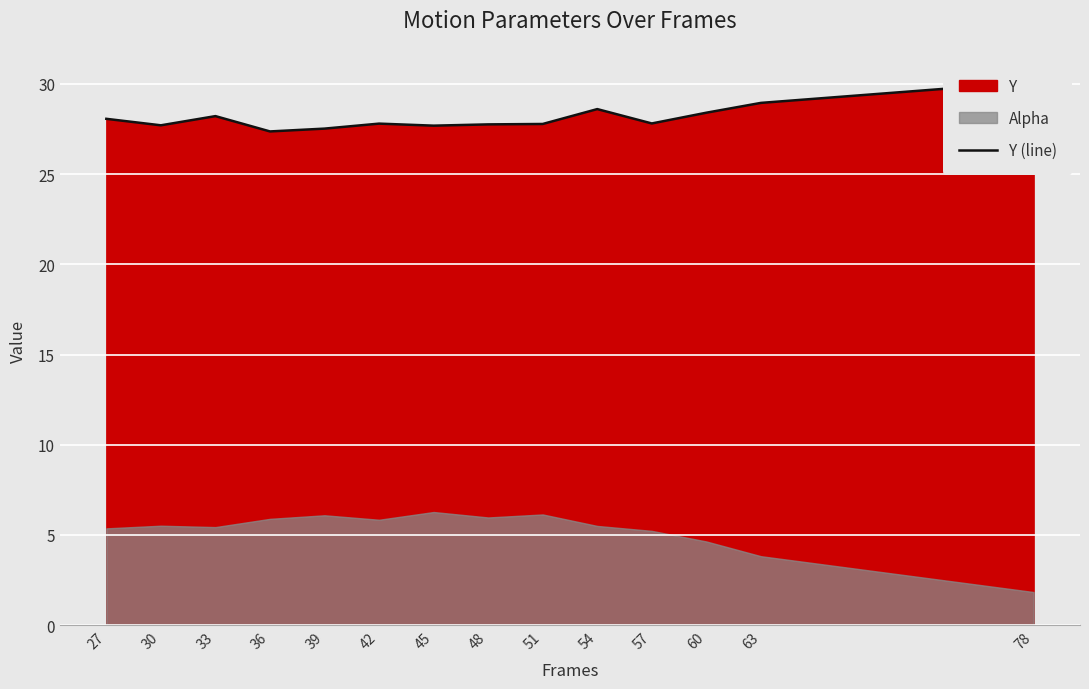

Reading left to right, what are all the values shown in this chart?

27=28.1	30=27.7	33=28.2	36=27.4	39=27.5	42=27.8	45=27.7	48=27.8	51=27.8	54=28.6	57=27.8	60=28.4	63=28.9	78=30.1